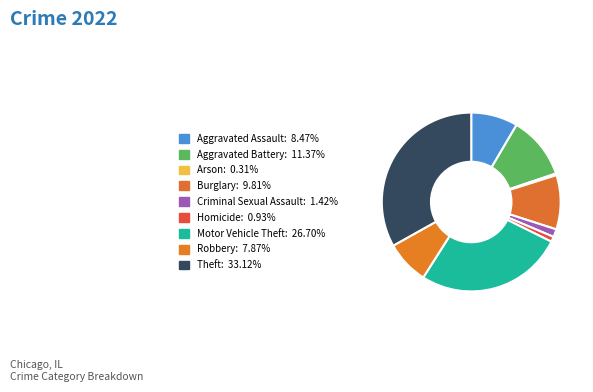

To the nearest percent, what portion does Robbery represent?

8%